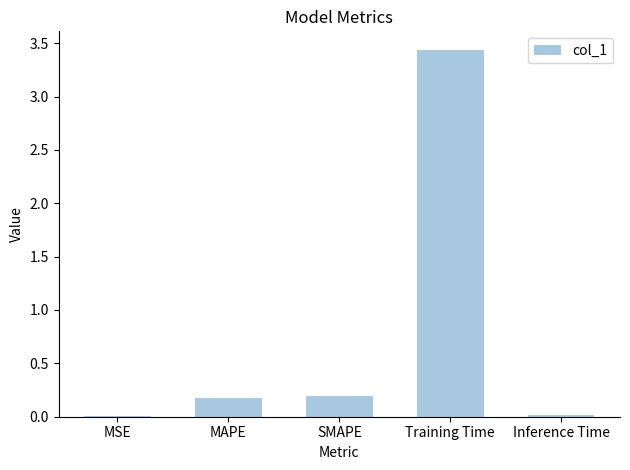

At which category does the chart reach its peak across all series?

Training Time